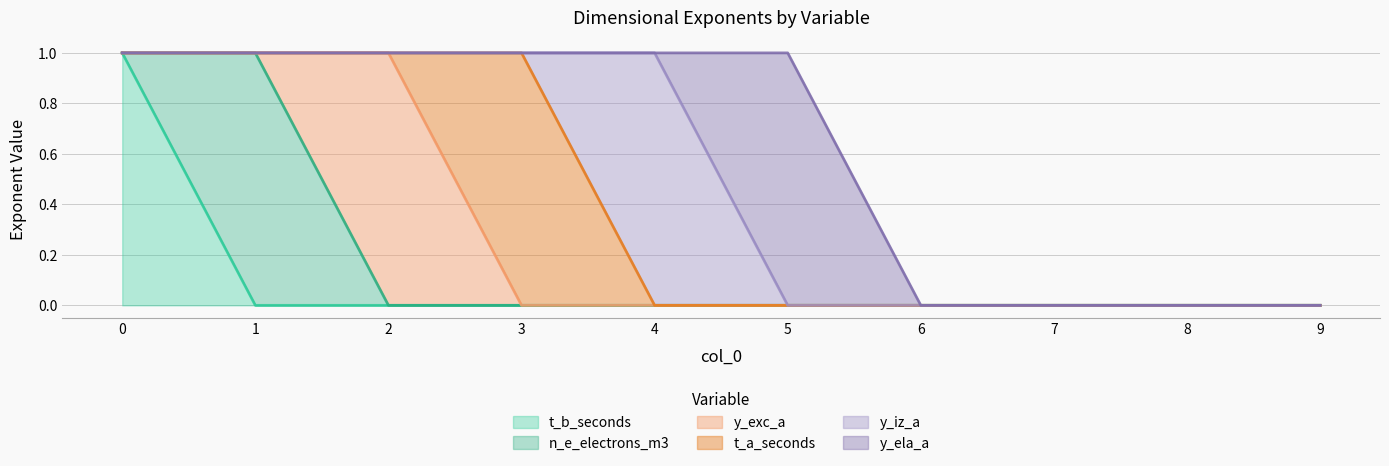

At how many categories does at least one series exceed 0?

6